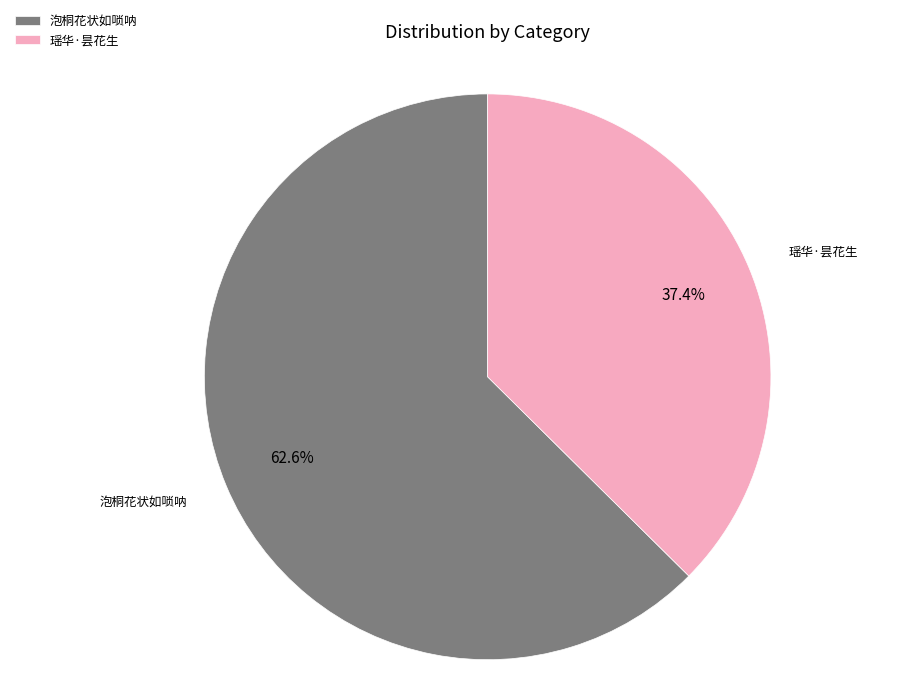

Is there any slice that represents more than half of the pie?

Yes